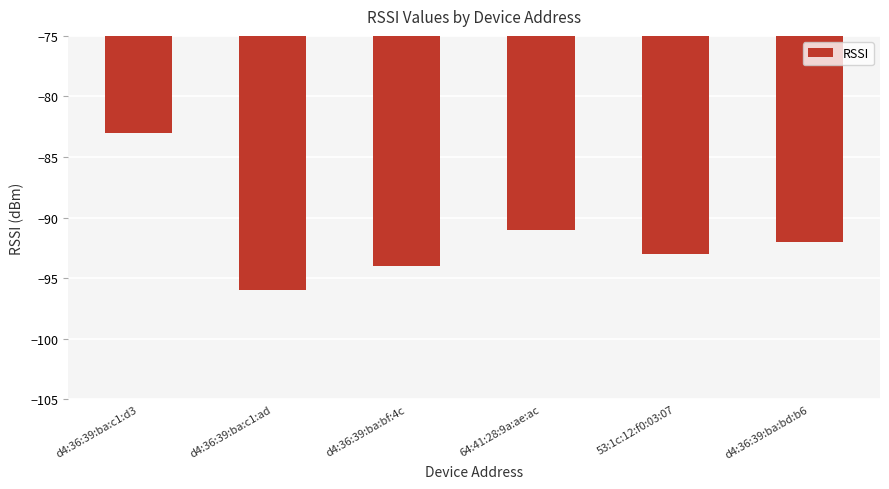

Where is the data nearest to the value -89?

64:41:28:9a:ae:ac